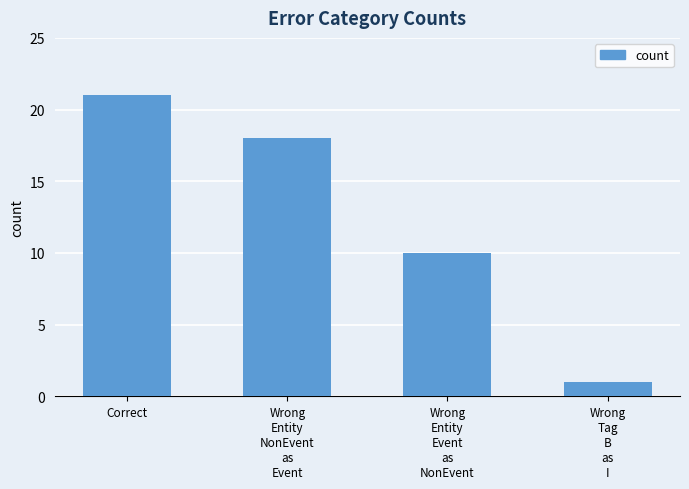

List the labels in order of value, smallest first.

Wrong
Tag
B
as
I, Wrong
Entity
Event
as
NonEvent, Wrong
Entity
NonEvent
as
Event, Correct